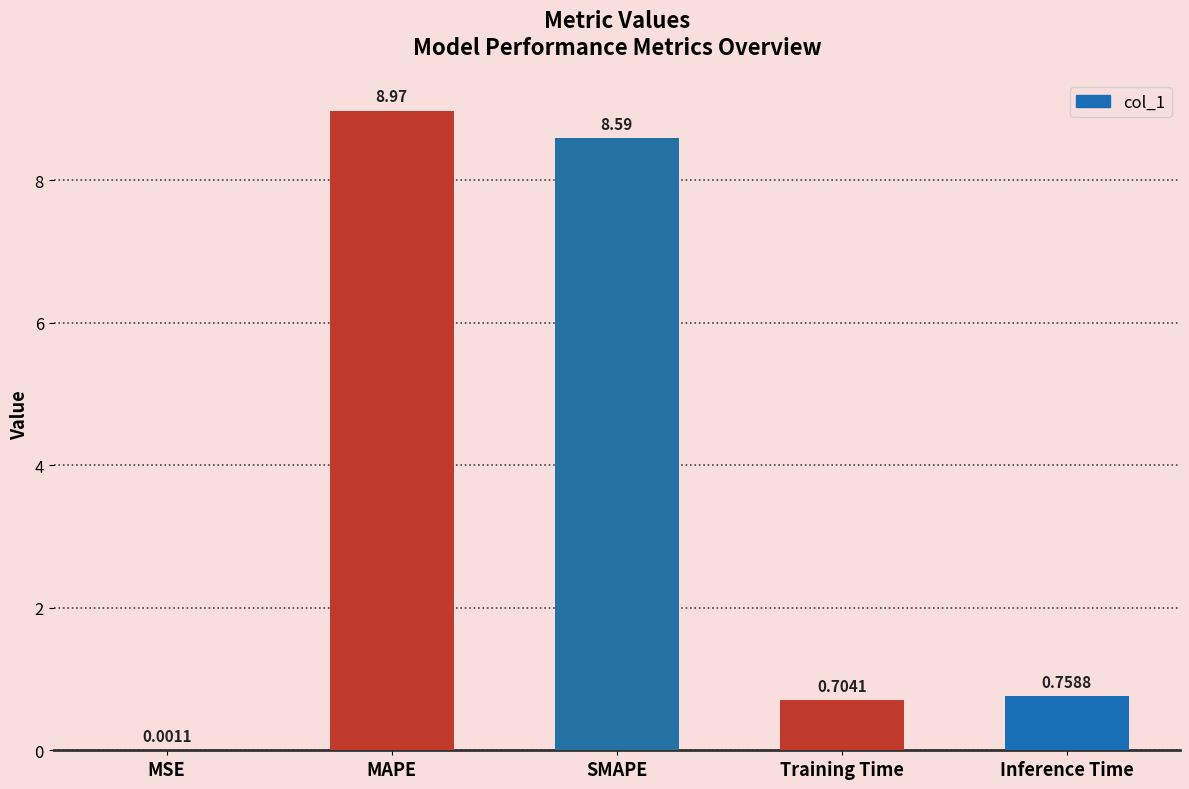

What is the sum of all values?

19.0